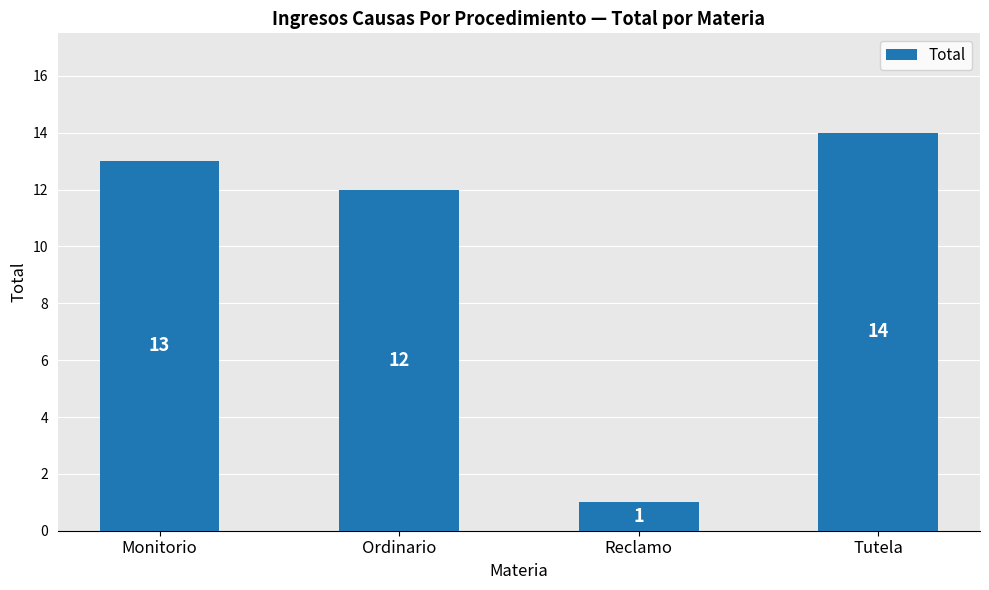

What is the label of the 3rd bar from the right?

Ordinario